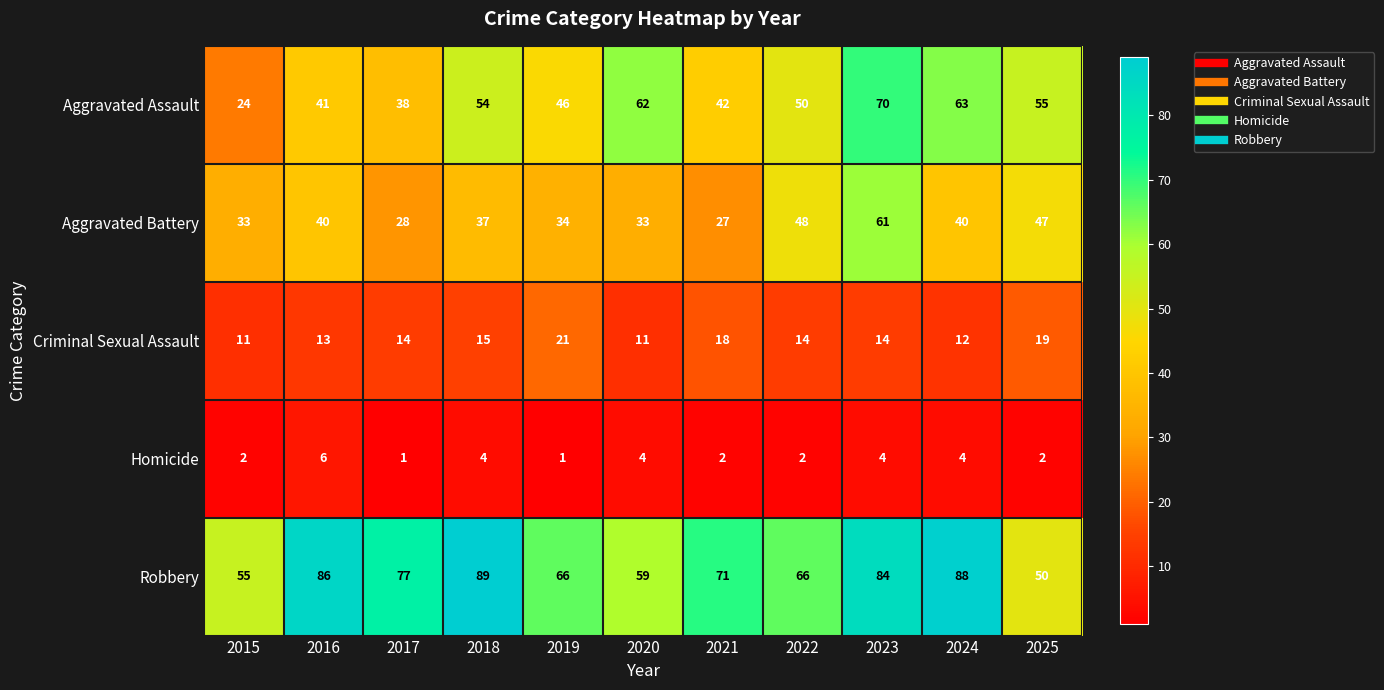

What is the spread (max minus min) of values at 2025?

53